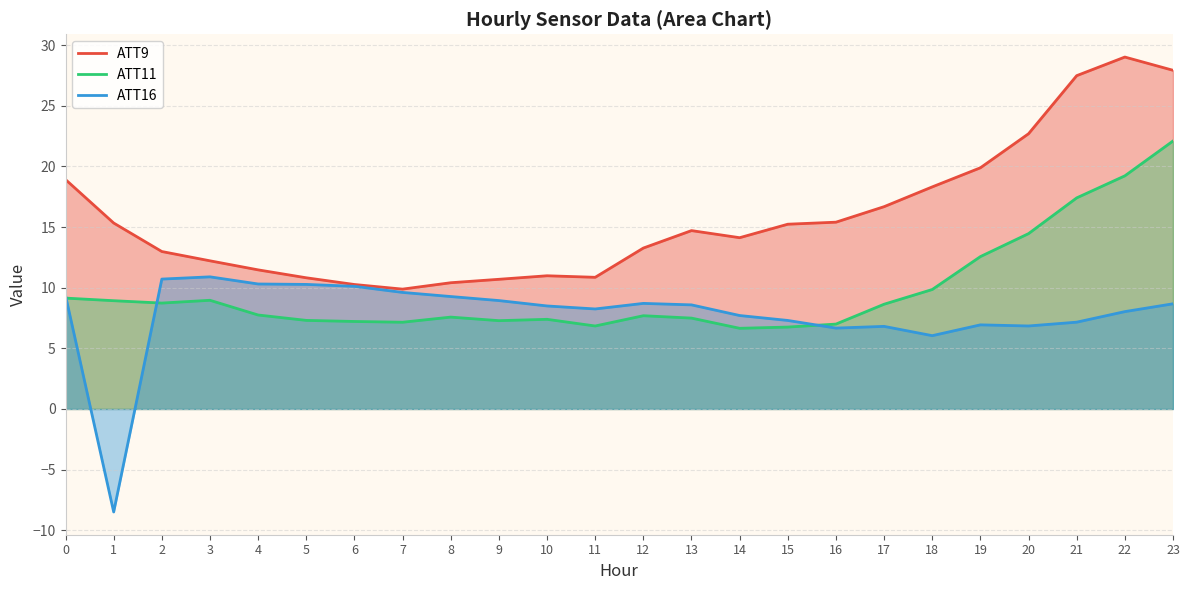

Is the value of ATT9 at 15 greater than the value of ATT11 at 0?

Yes